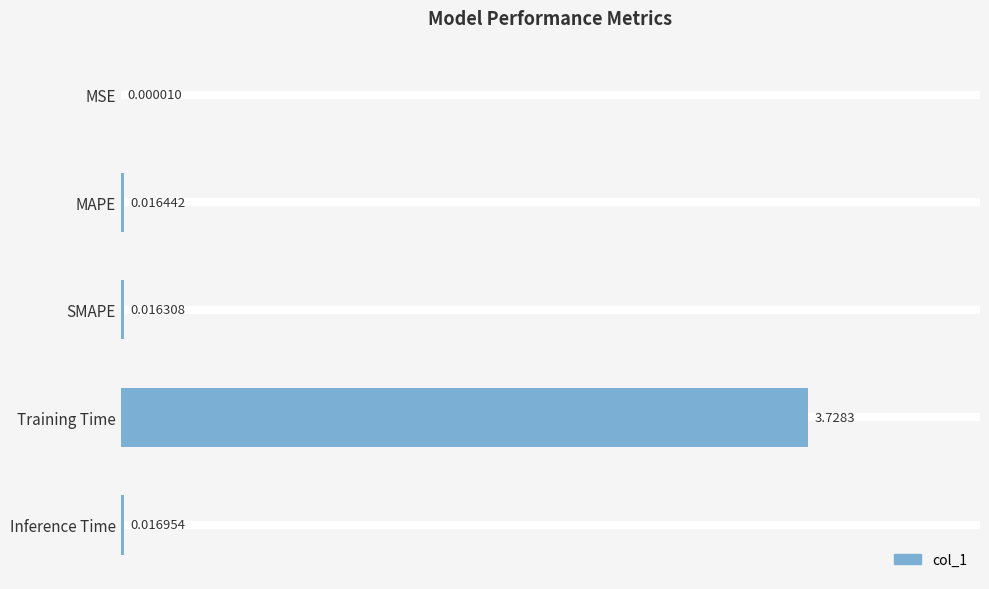

At which label is the value closest to 1?

Inference Time